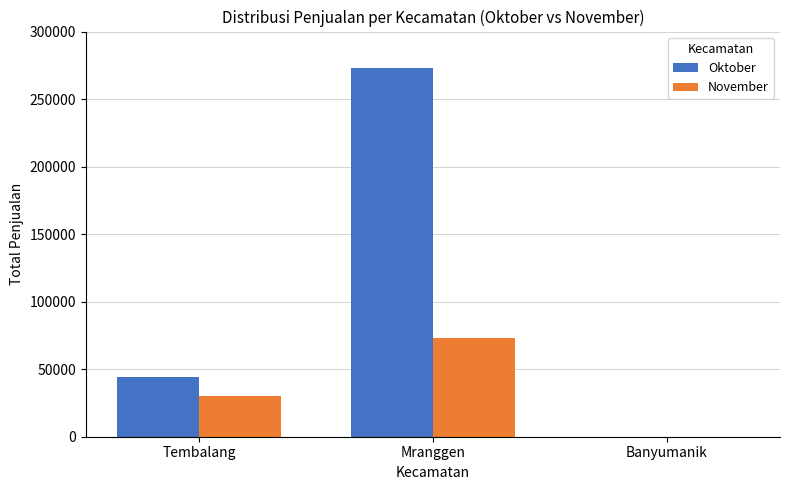

What is the maximum value for November?

72900